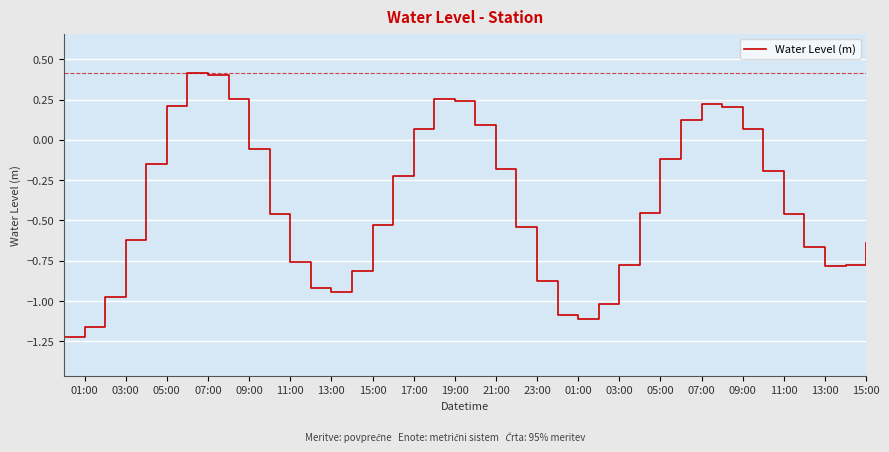

Does the chart display data point markers on the line(s)?

No